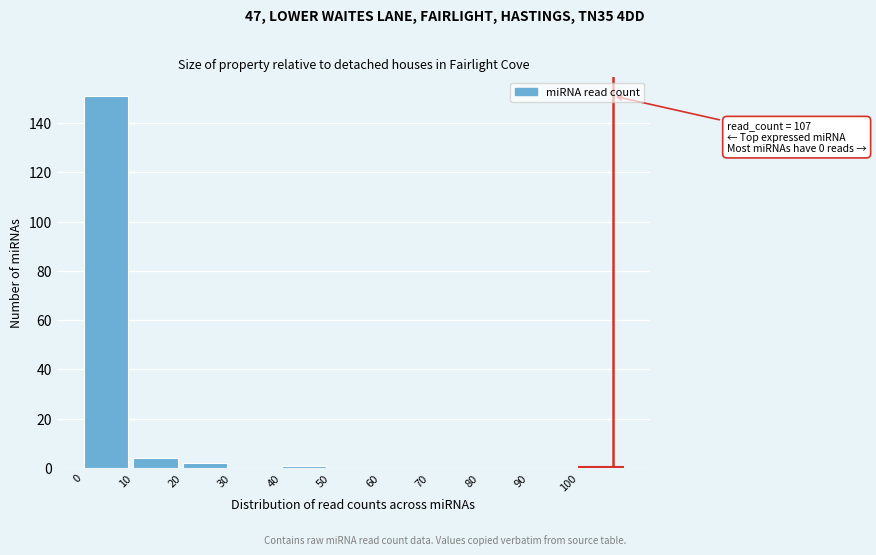

Over which range of the x-axis is the bar tallest?

0 to 10